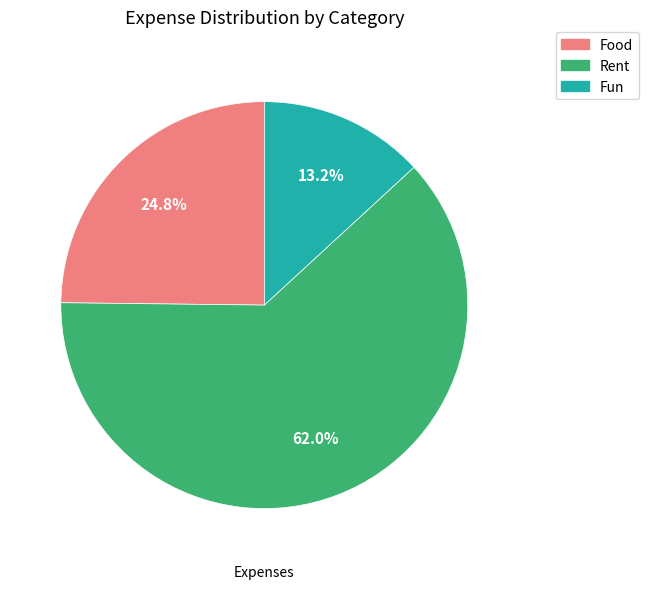

True or false: Food accounts for 19% of the total.

False